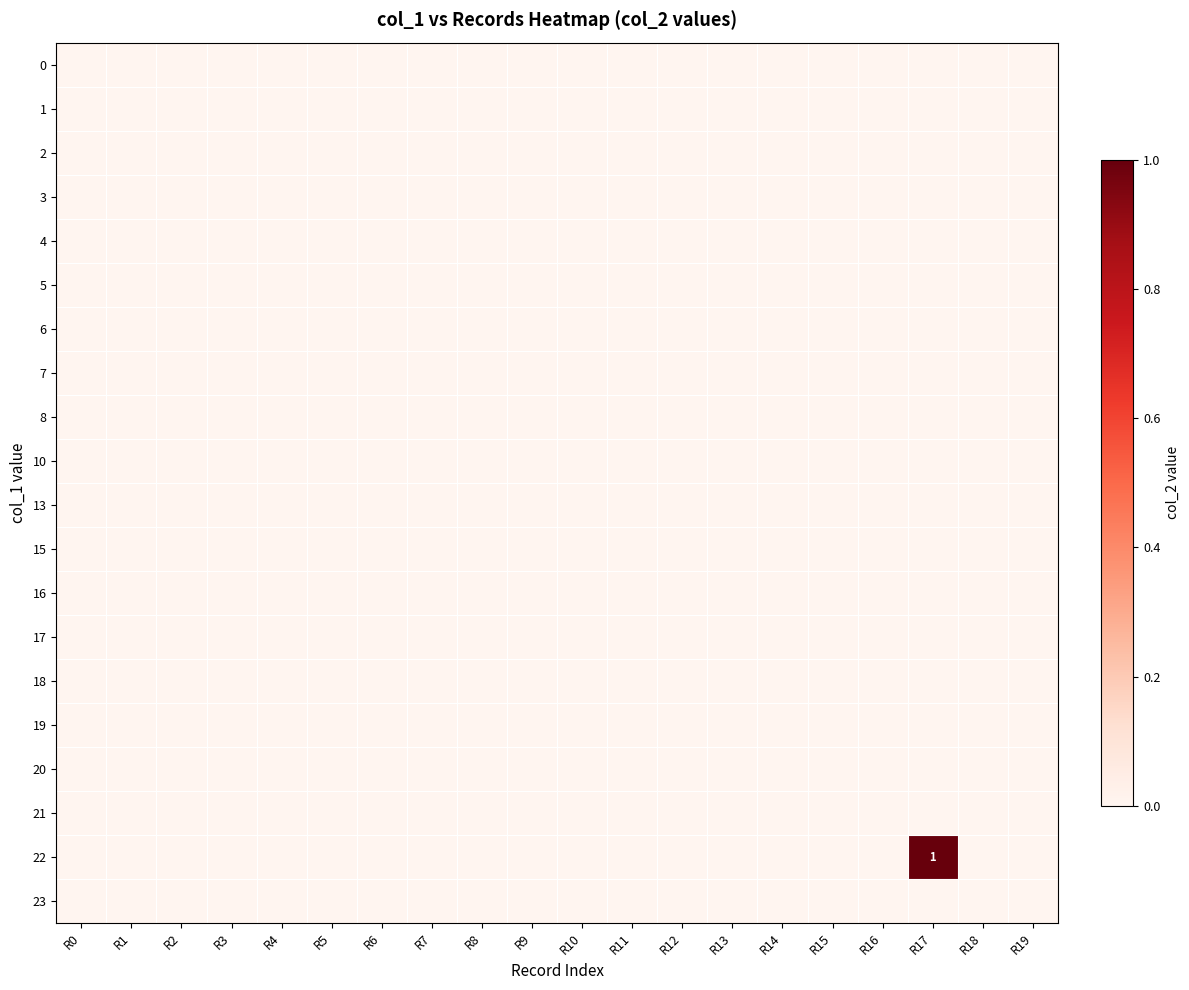

The value of 10 at R6 is 0. True or false?

True